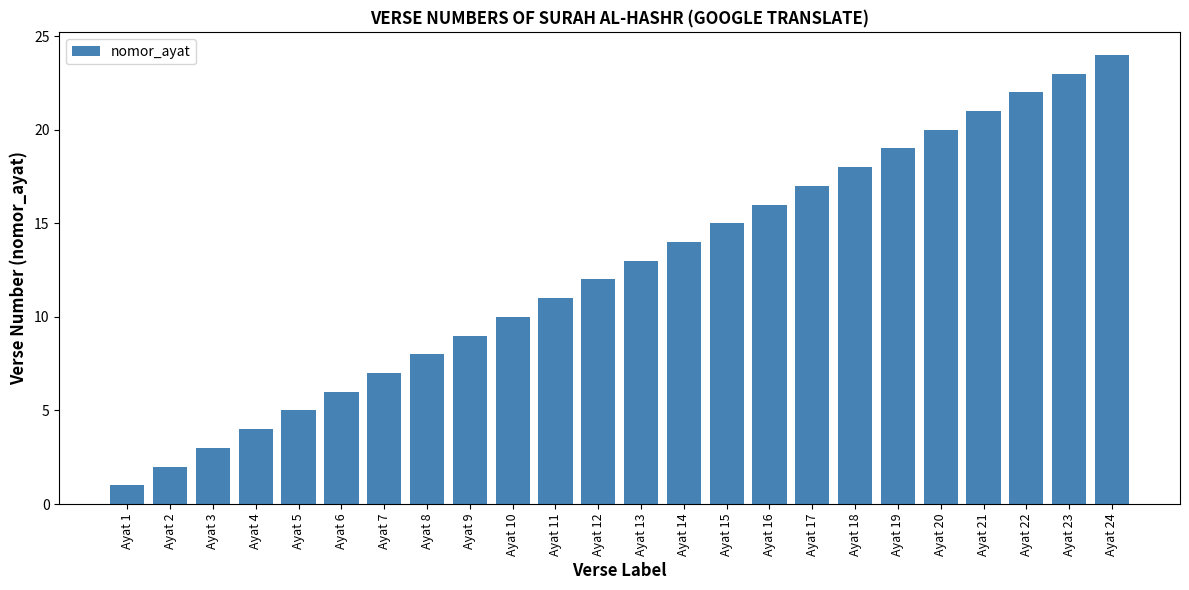

What is the ratio of the value at Ayat 3 to the value at Ayat 7?

0.4